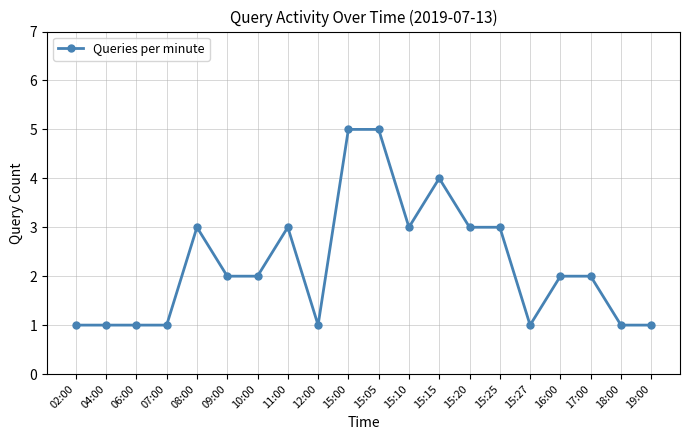

Reading left to right, transcribe all the data shown in this chart.

1	1	1	1	3	2	2	3	1	5	5	3	4	3	3	1	2	2	1	1